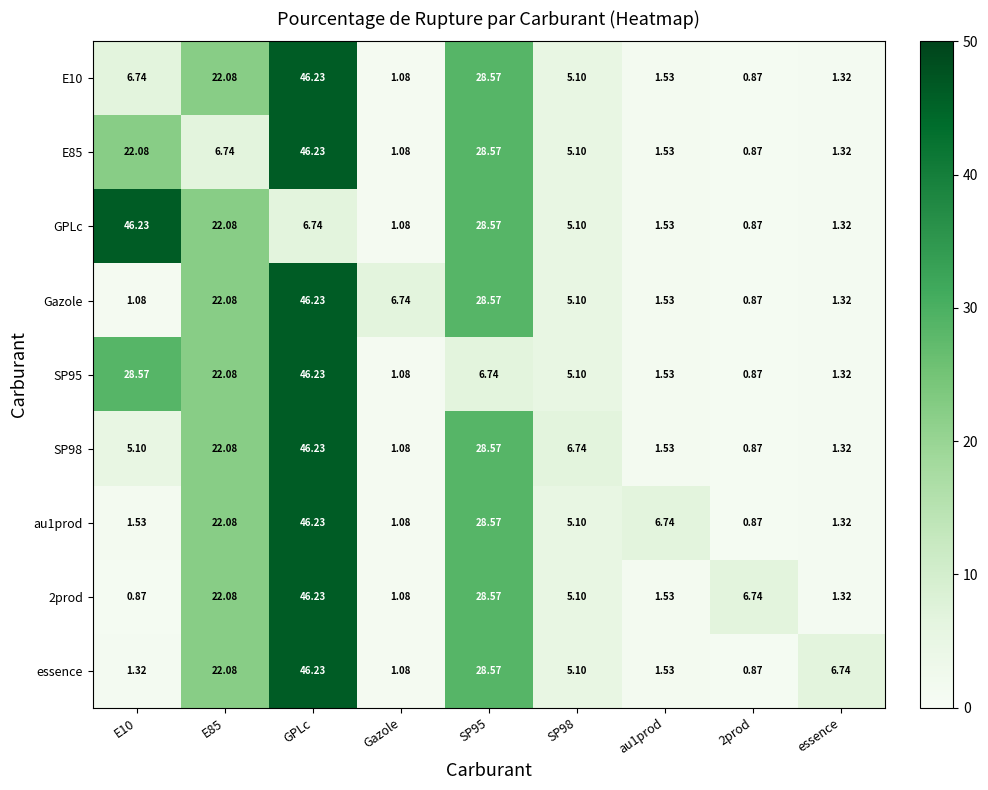

At which label does essence reach its peak?

GPLc